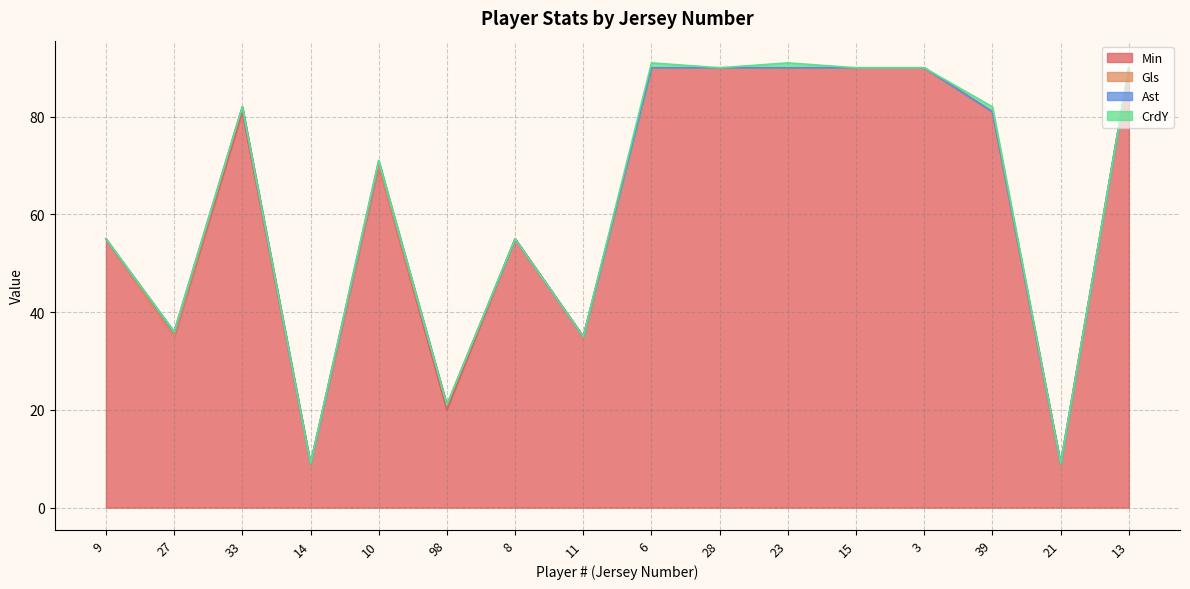

True or false: CrdY has more than 0 interior local peaks.

True